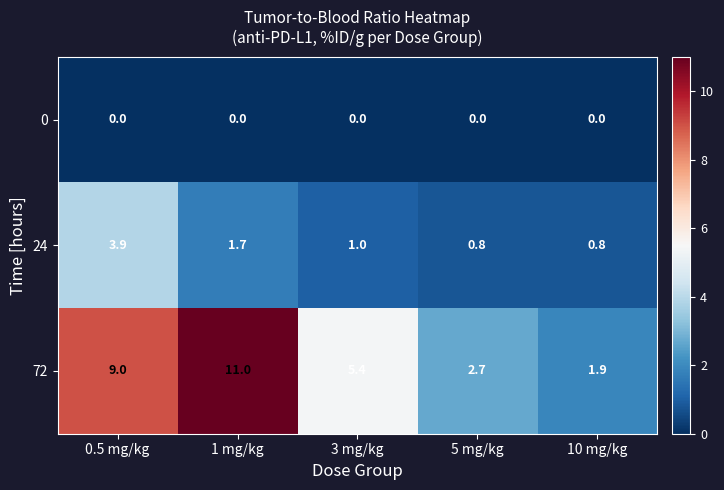

The 24 series shows 0.8 at 5 mg/kg. True or false?

True